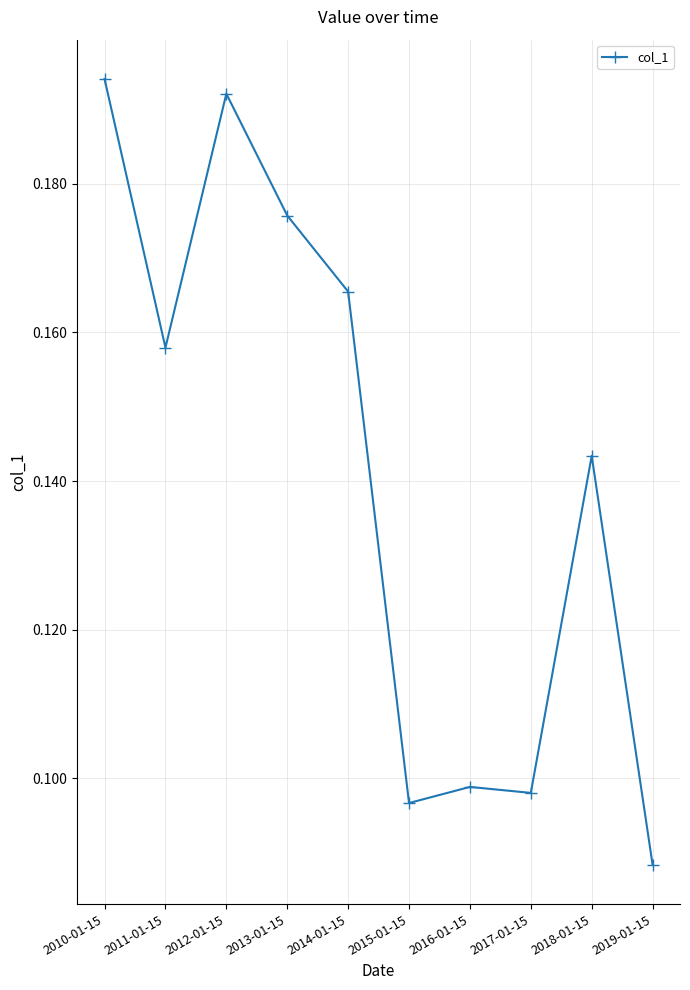

What is the label of the 1st point from the left?

2010-01-15